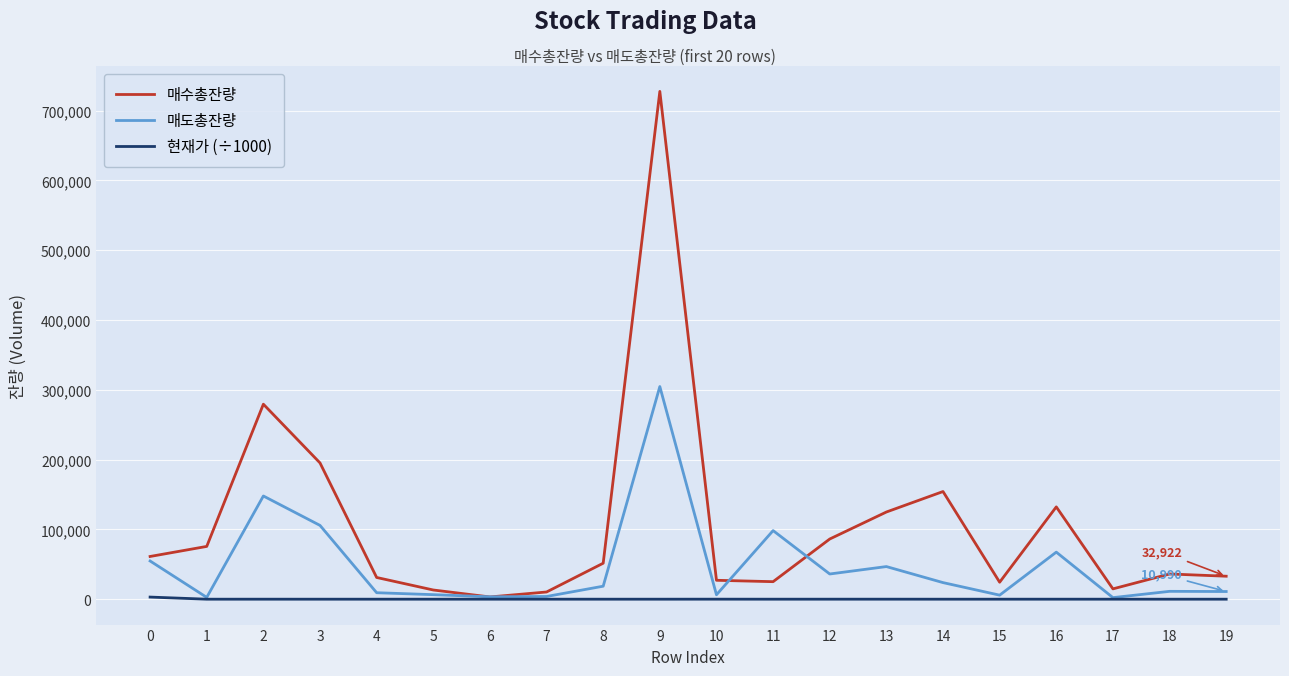

What is the difference between the second highest and minimum values in the 현재가 (÷1000) series?

39.0